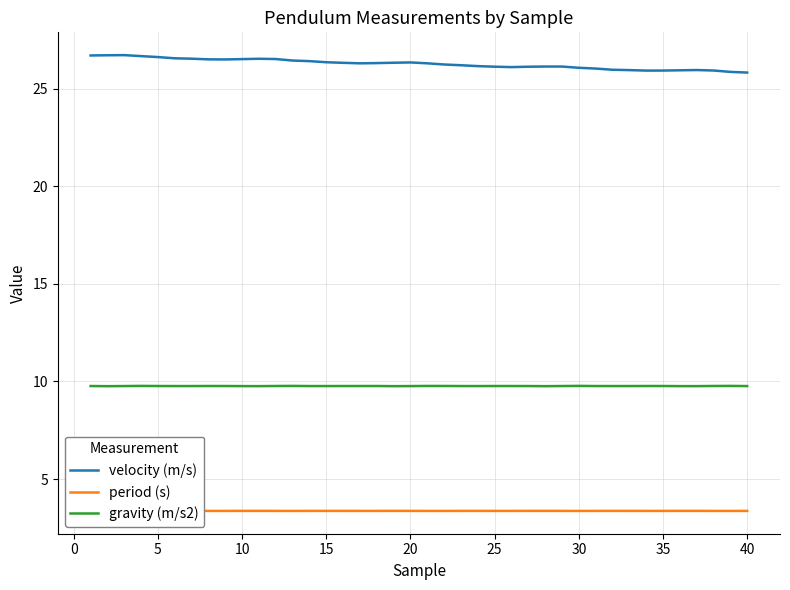

Does the chart display data point markers on the line(s)?

No